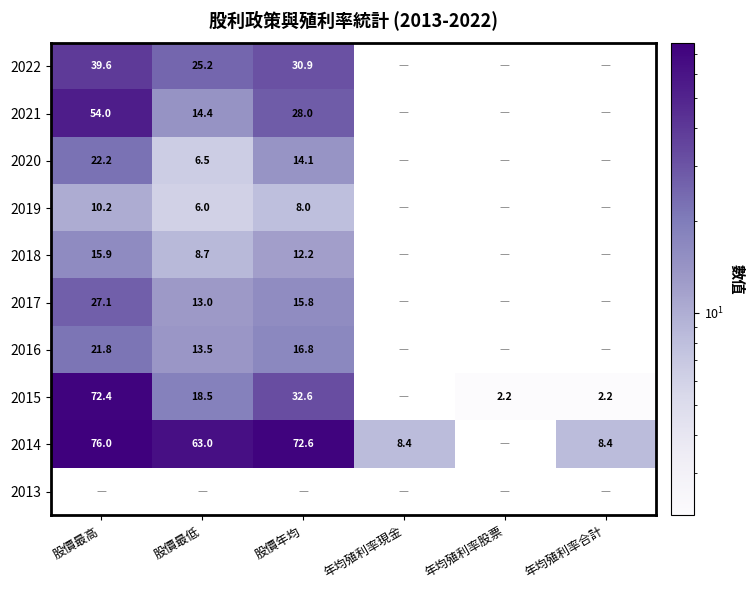

Count the number of data series in this chart.

10